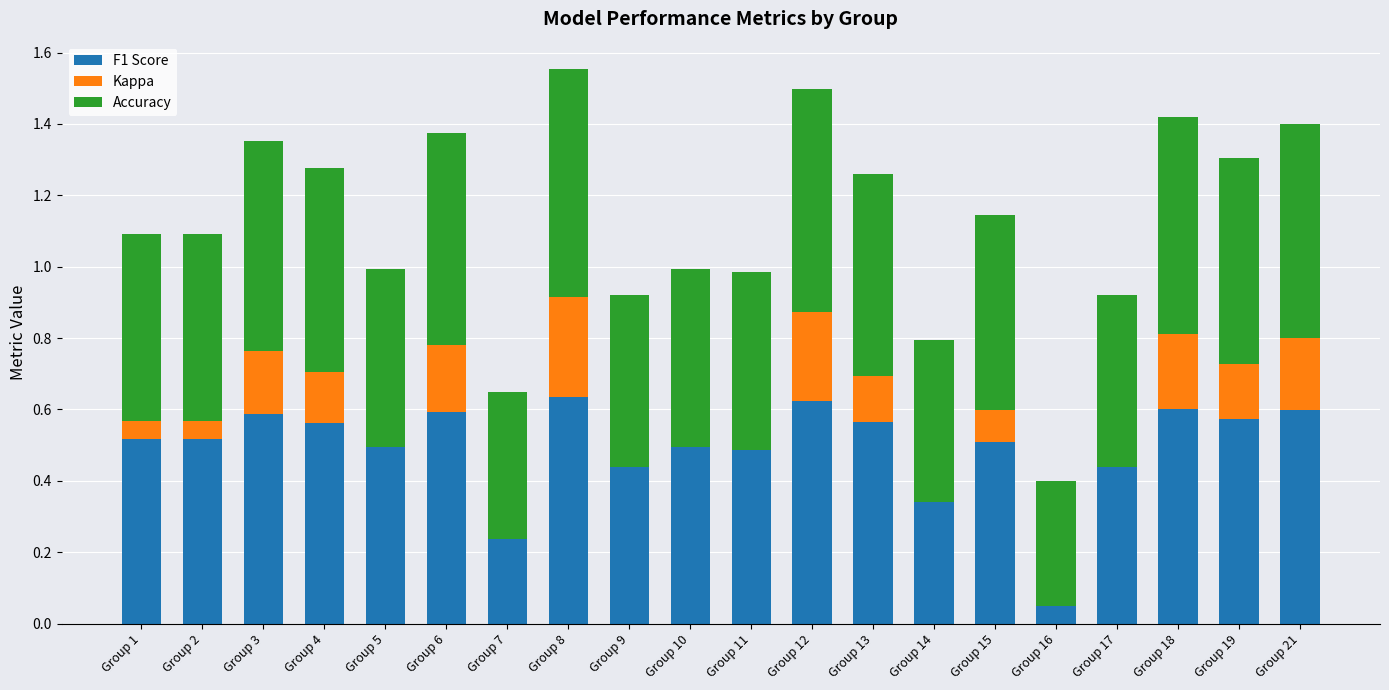

True or false: F1 Score has a value of 0.5 at Group 5.

True